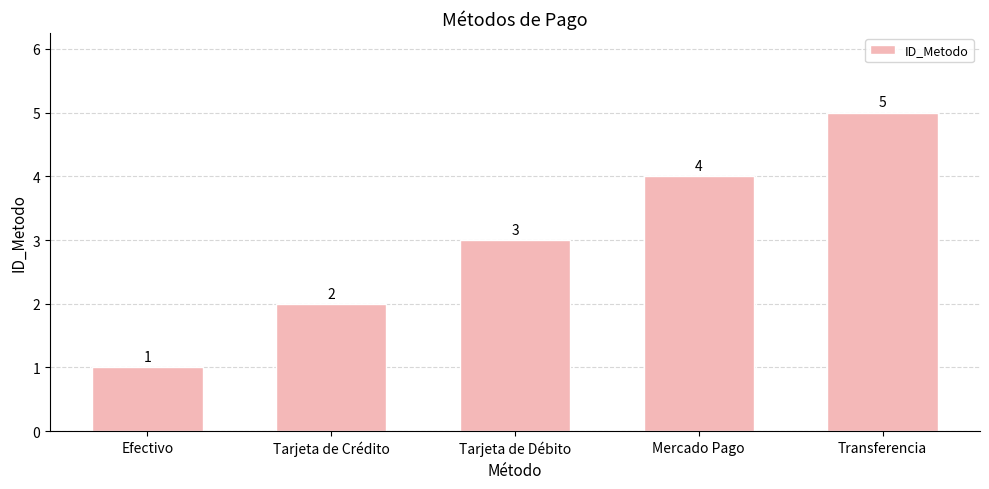

How many values are below 3?

2